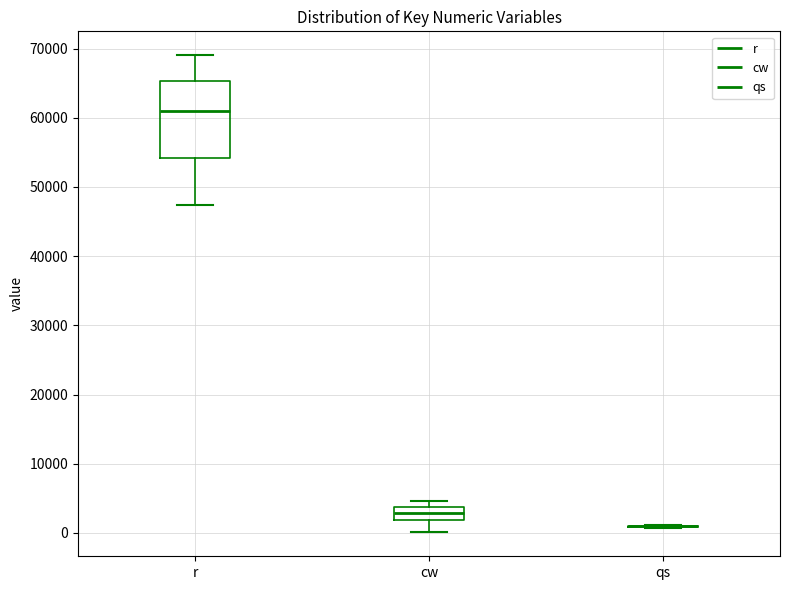

Which box is the tallest, from its lower edge to its upper edge?

r